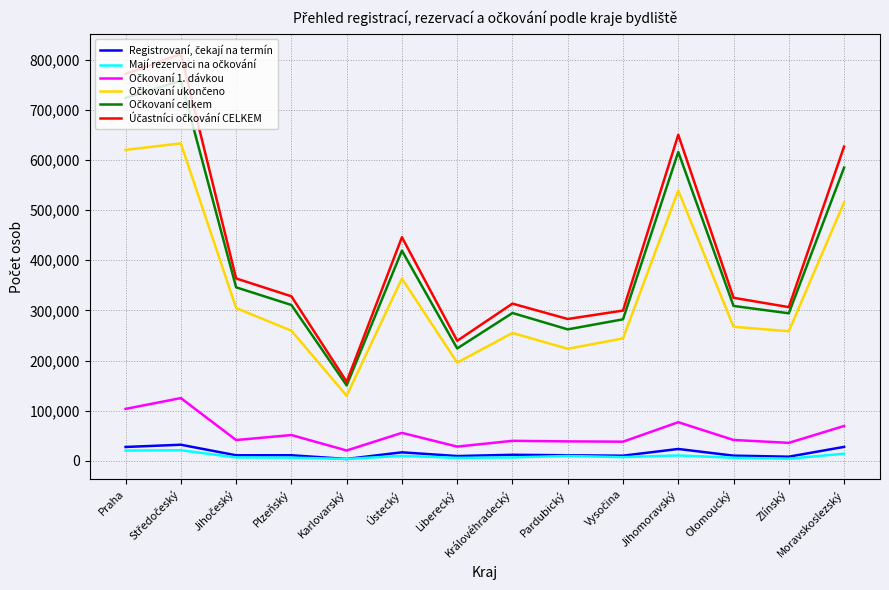

What is the total value across all series at Praha?

2266330